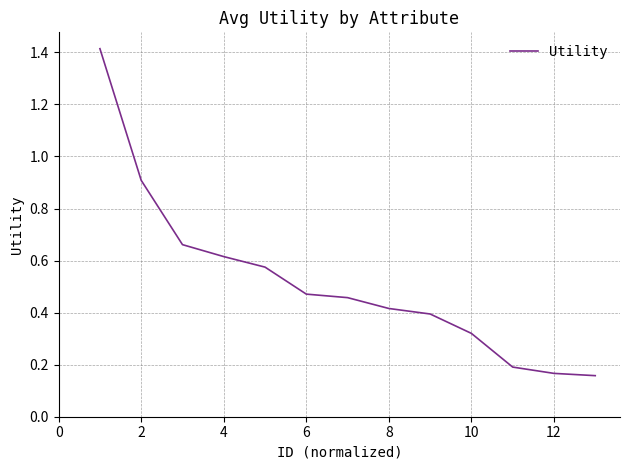

What is the greatest value displayed?

1.4